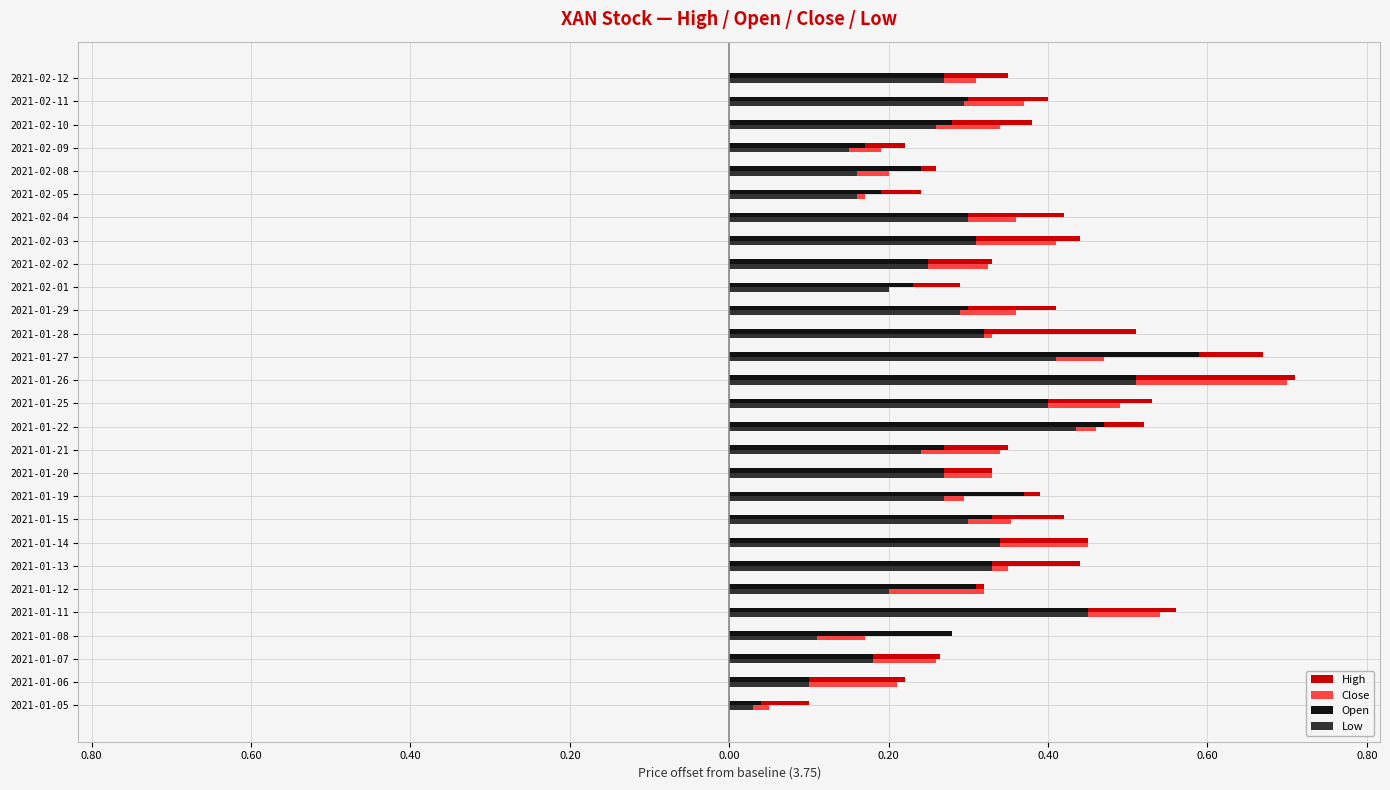

What are all the series names shown in the legend?

High, Close, Open, Low